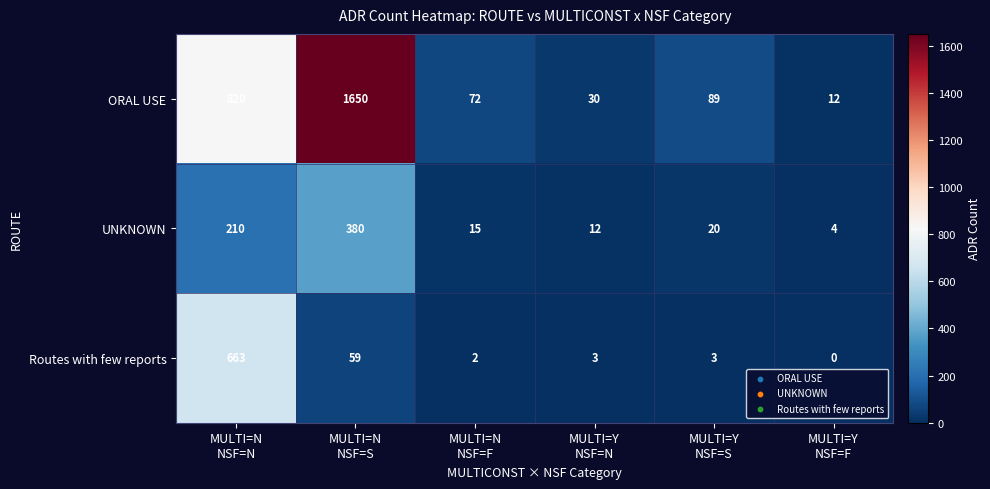

What is the maximum value for ORAL USE?

1650